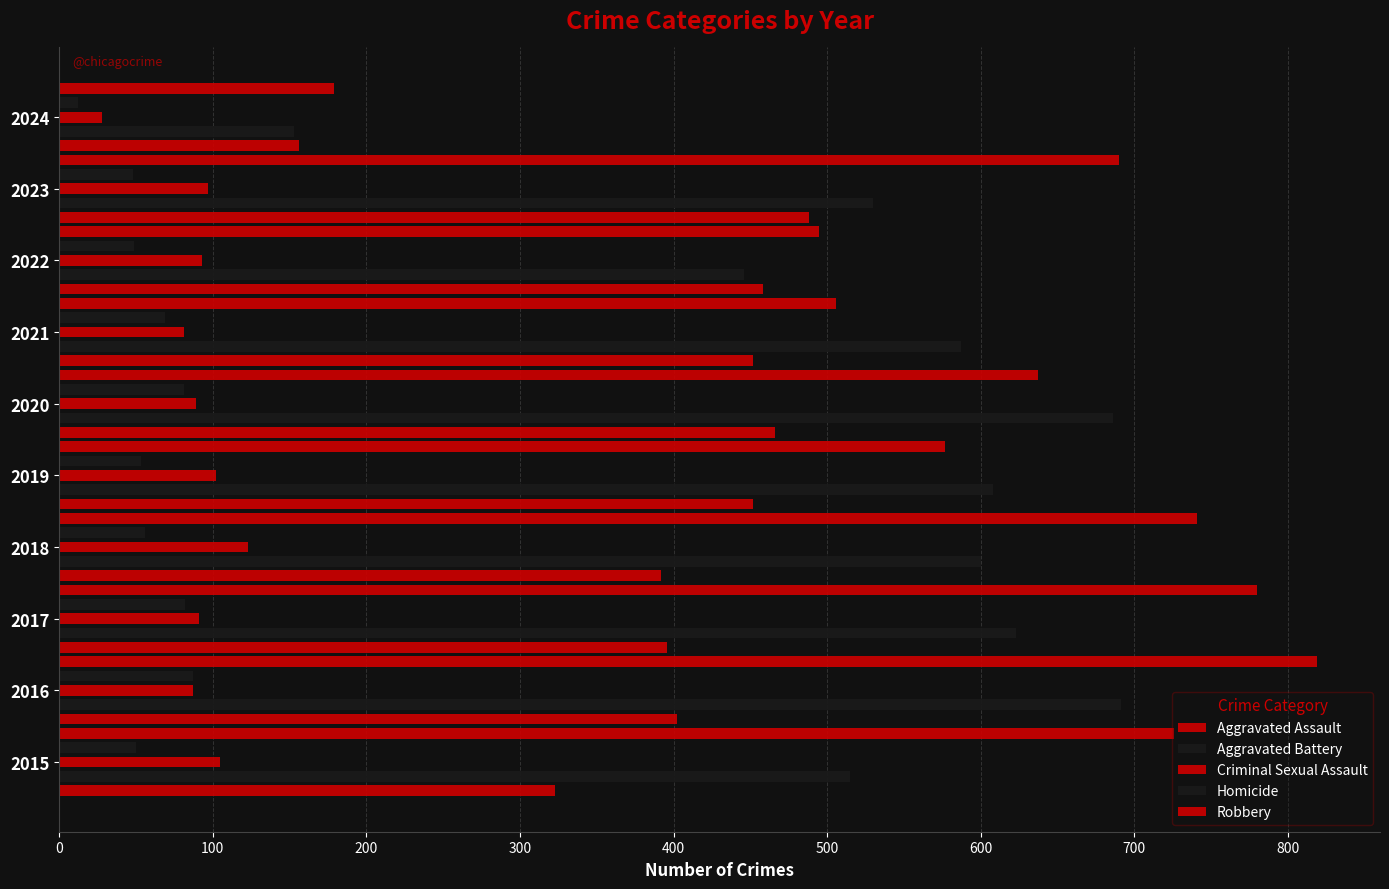

How many series are shown in this chart?

5